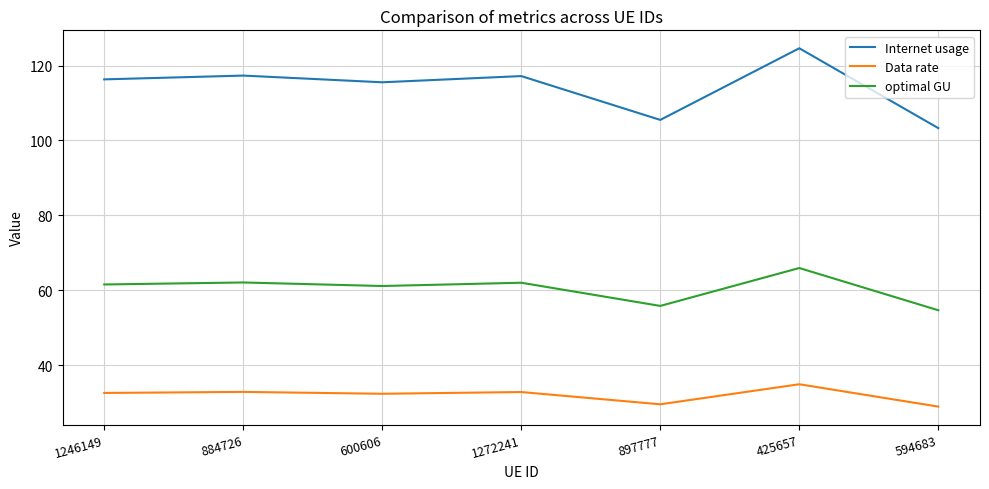

True or false: Internet usage has more than 0 interior local peaks.

True